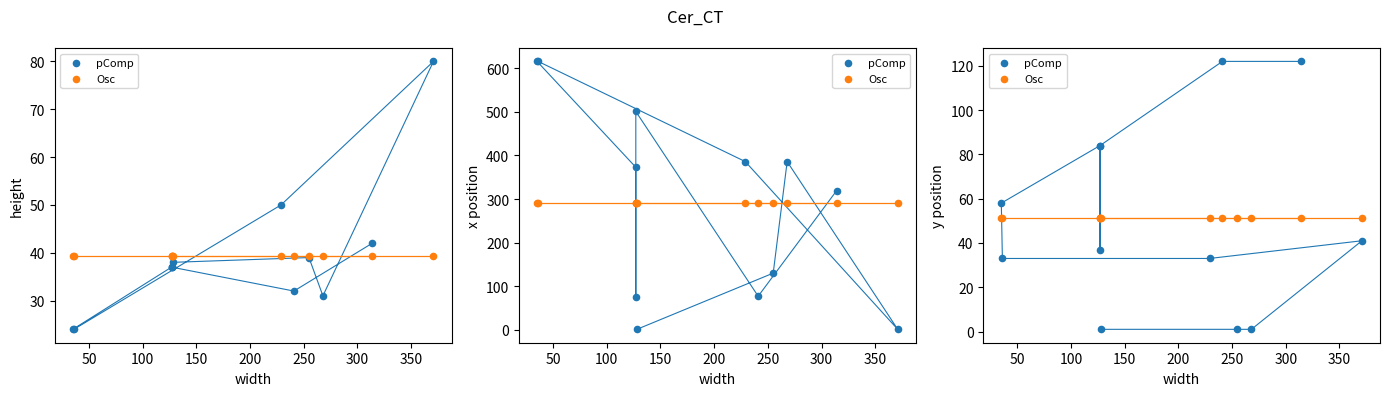

What are all the series names shown in the legend?

pComp, Osc